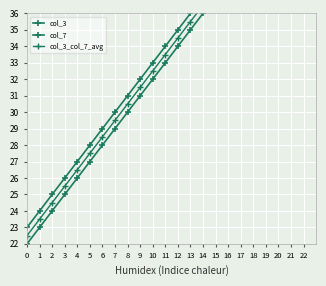

What is the sum of all col_7 values?

549.0